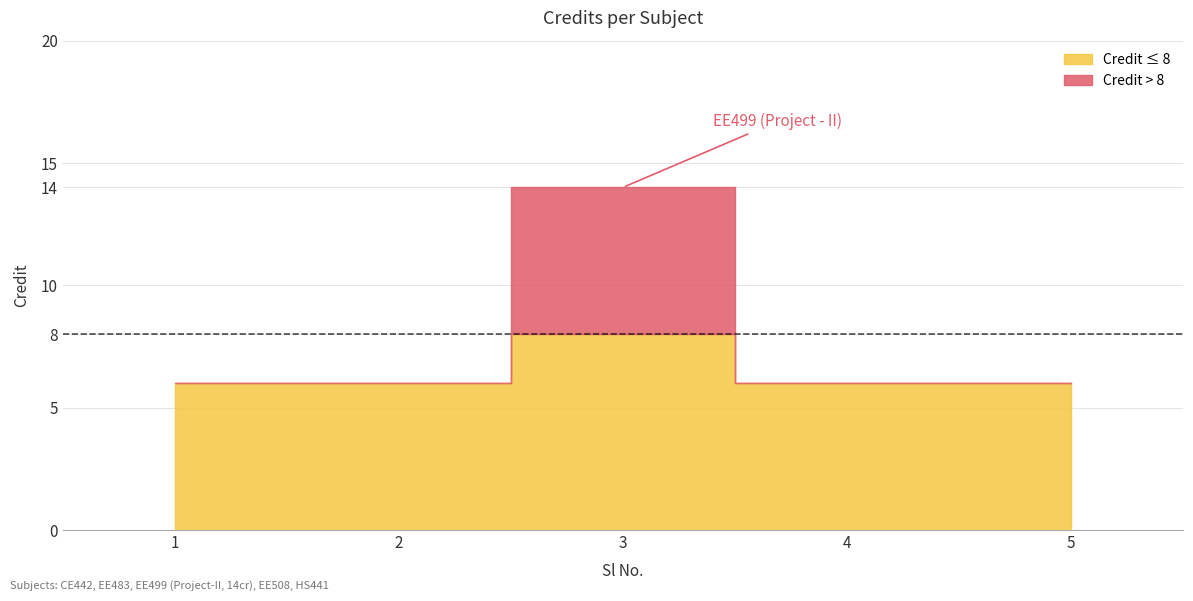

Read the value at 2.

6